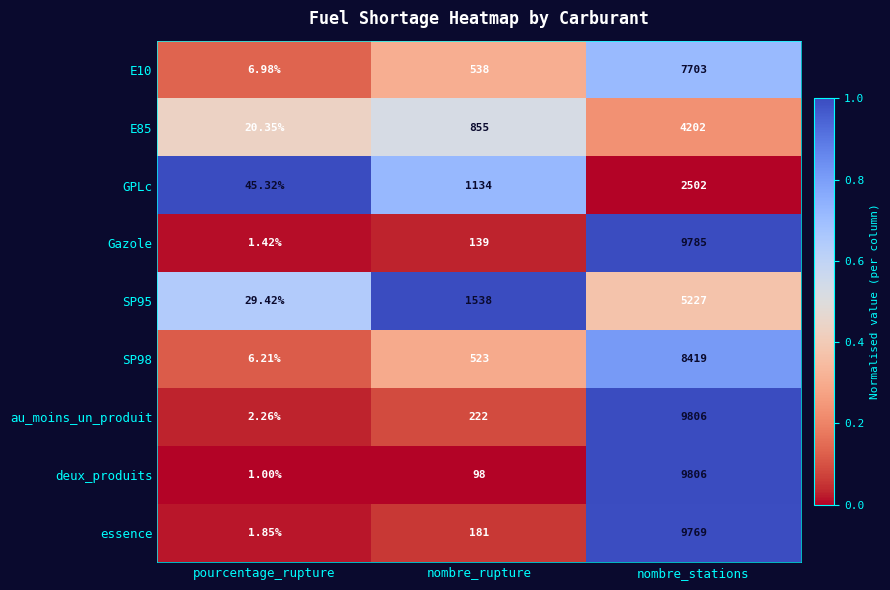

Which category has the highest value in the E85 series?

nombre_stations